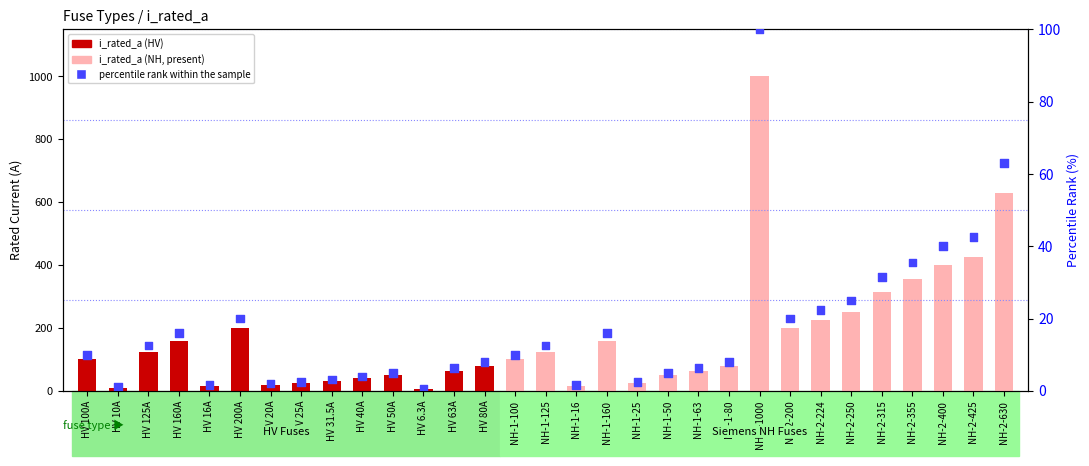

What is the total value across all series at NH-2-315?

346.5